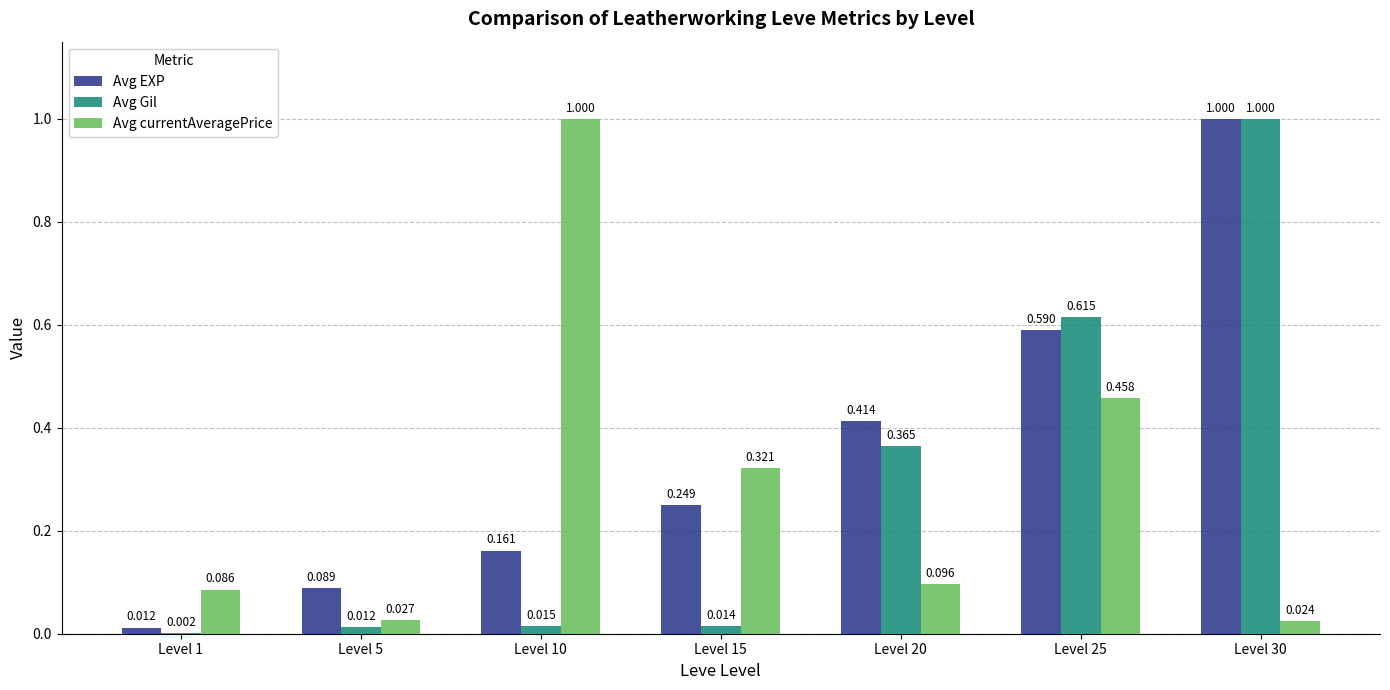

Which series has the largest total across all categories?

Avg EXP